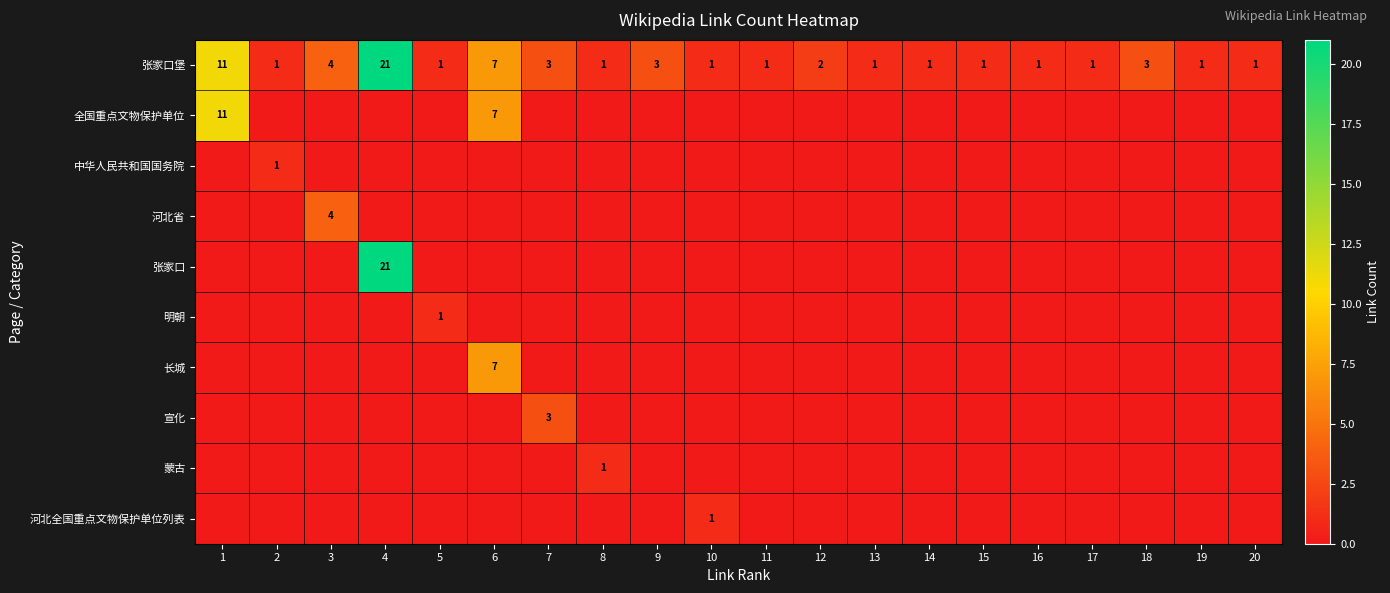

Is it true that 宣化 equals 2 at 8?

False